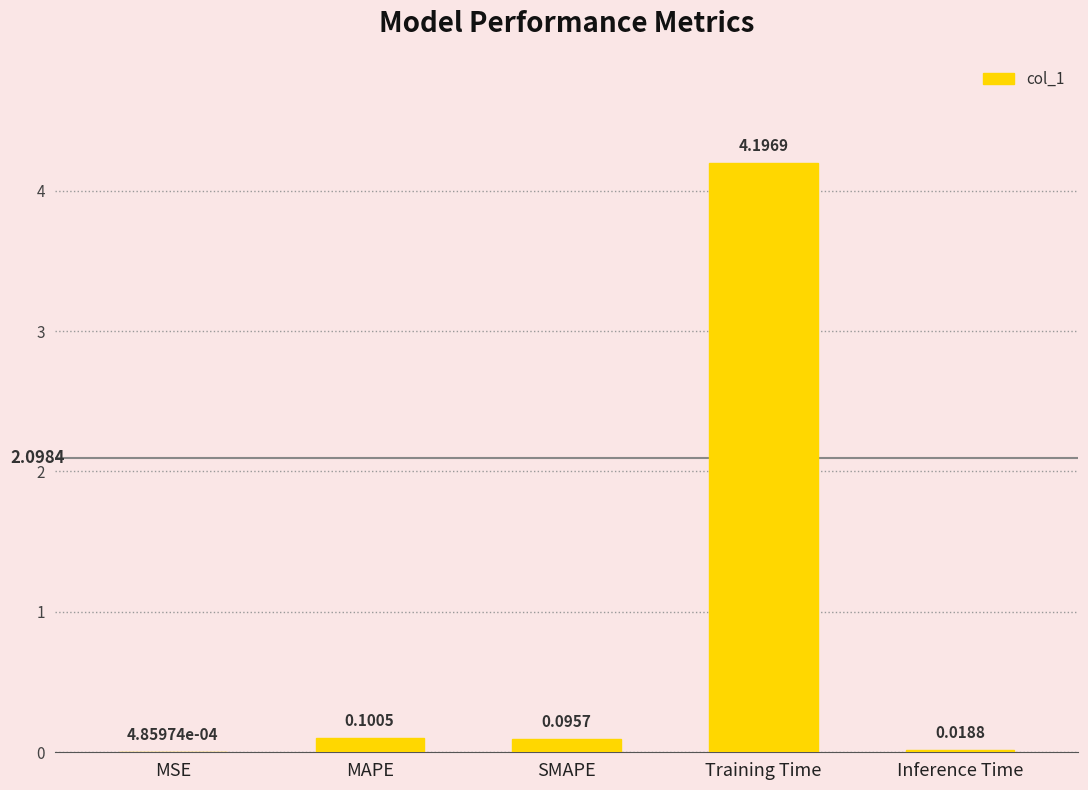

Between MAPE and Inference Time, which is larger?

MAPE